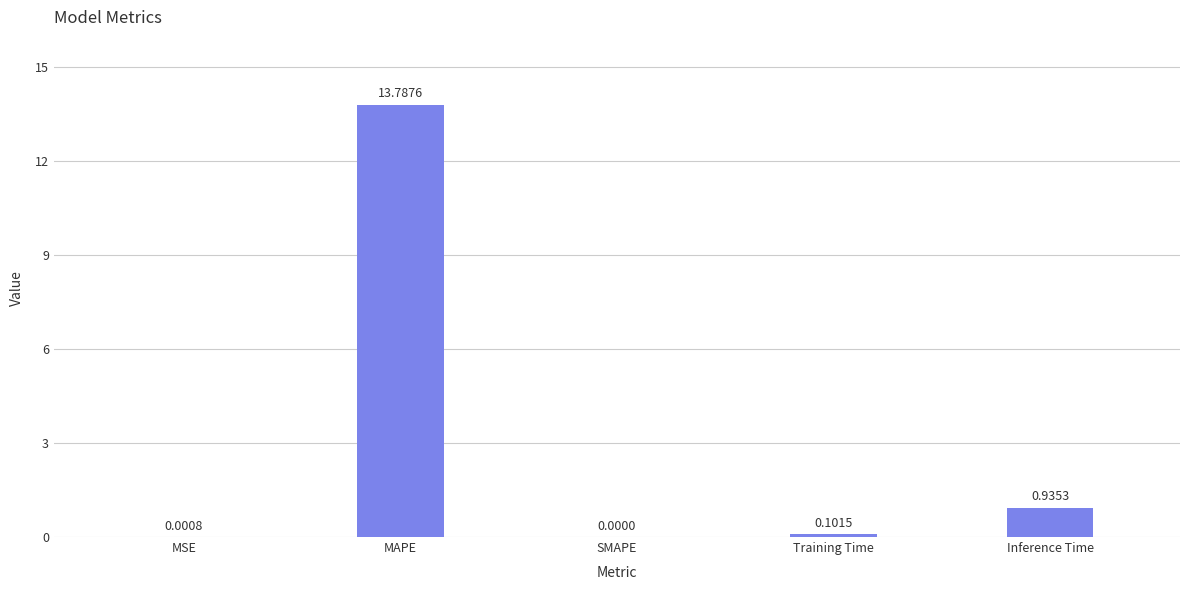

How many categories are shown in the chart?

5